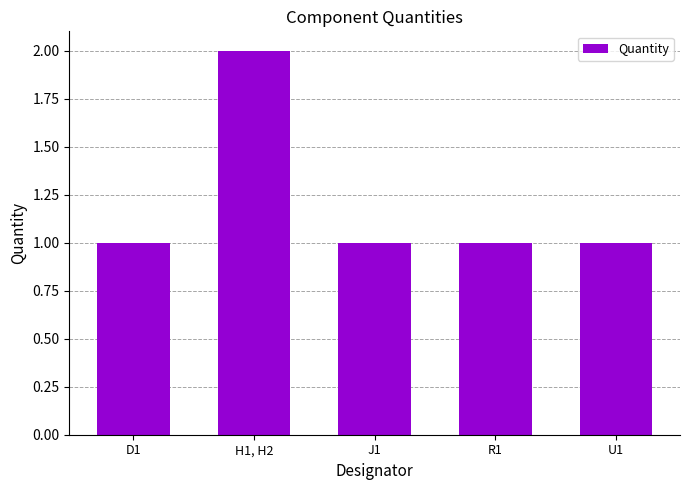

True or false: the data shows 2 at J1.

False